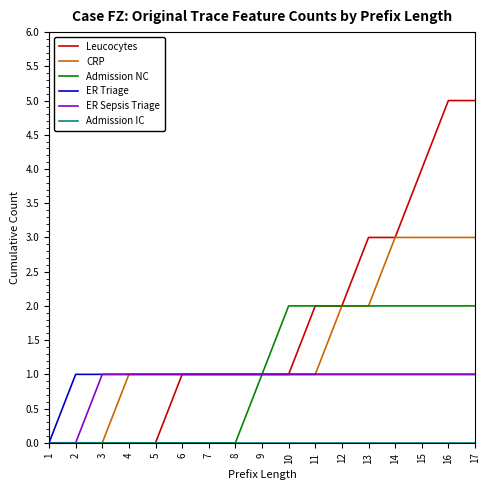

What is the maximum value shown in the chart?

5